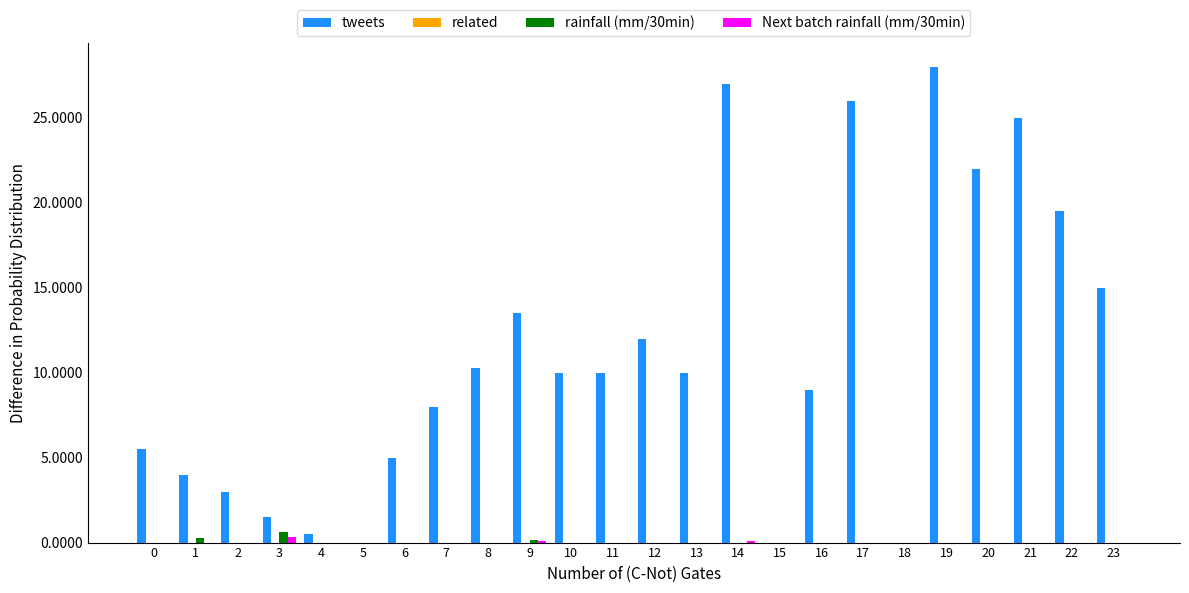

What is the maximum value for tweets?

28.0